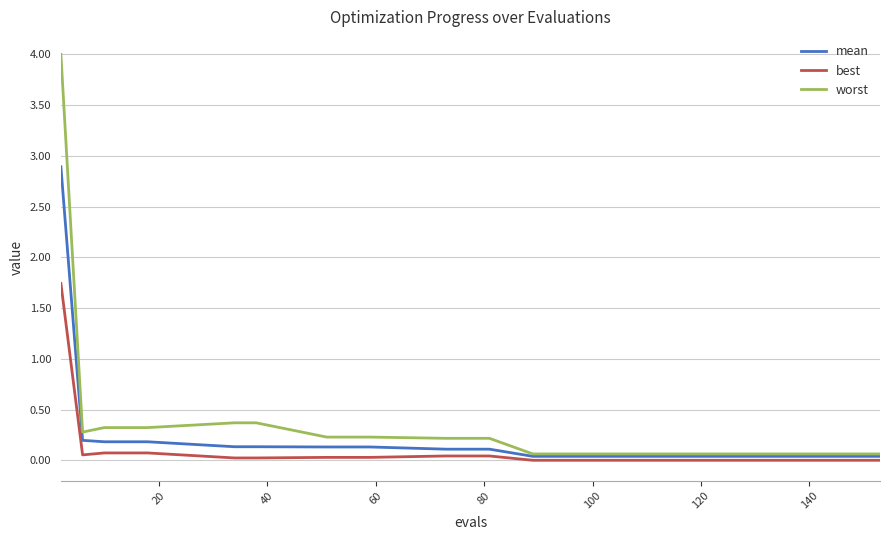

True or false: best and worst cross at least once.

False